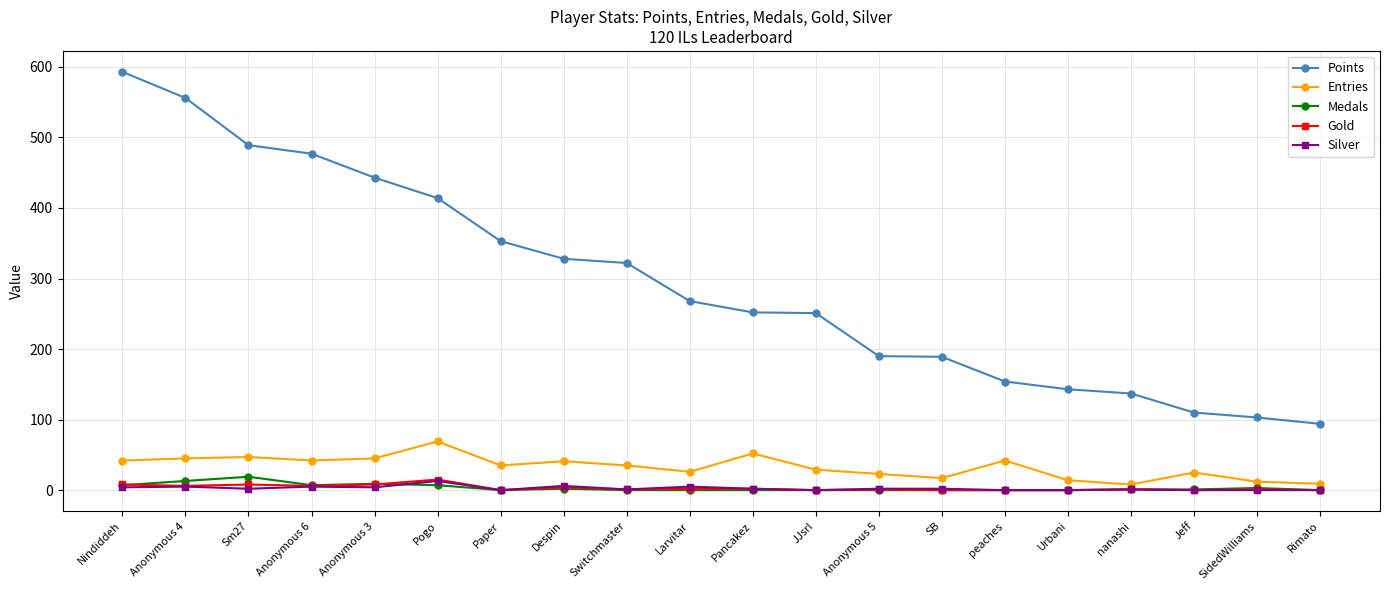

True or false: Entries and Silver intersect in this chart.

False